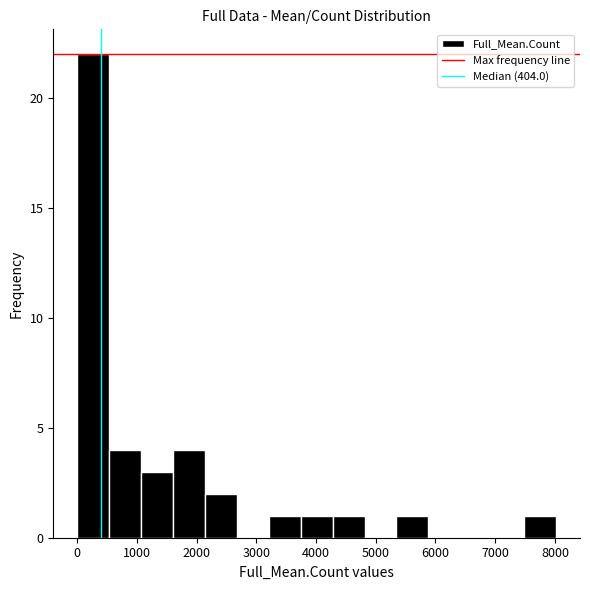

Over which range of the x-axis is the bar tallest?

0 to 500